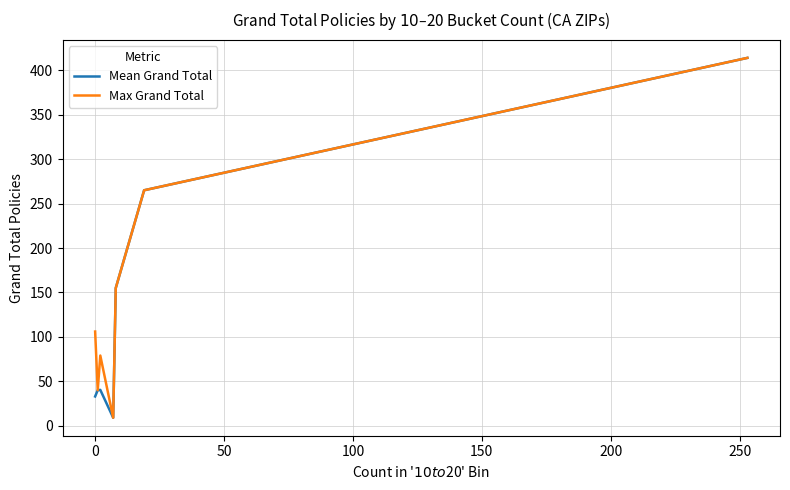

What is the greatest value displayed?

414.0